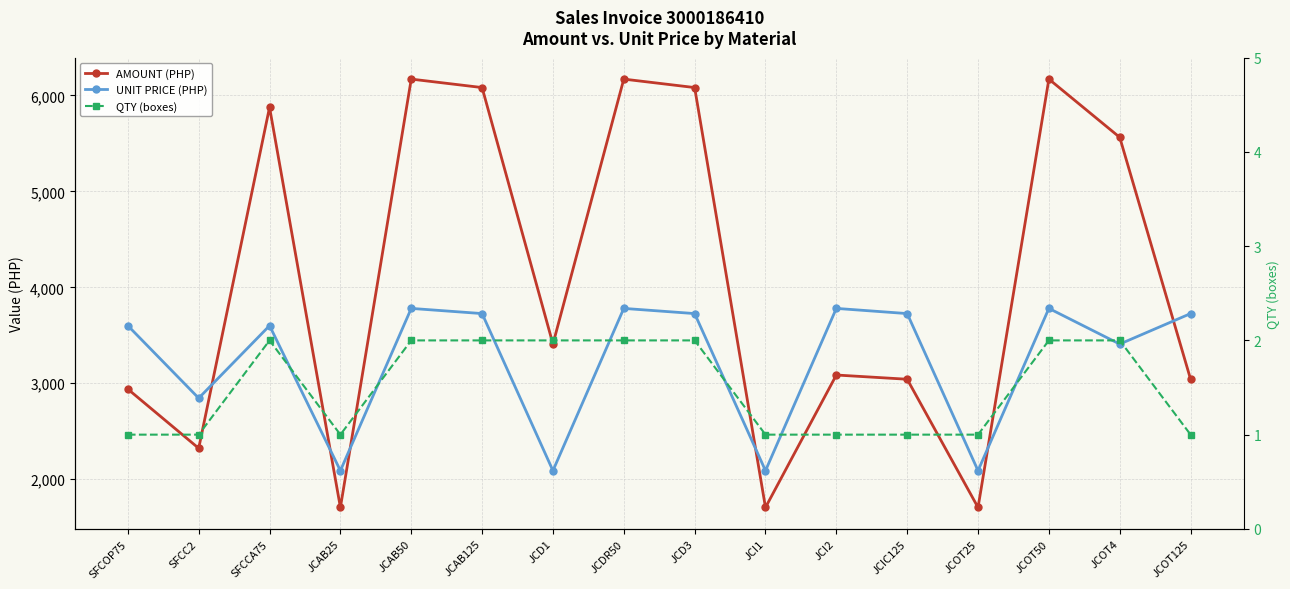

The QTY (boxes) series shows 1.4 at JCI1. True or false?

False